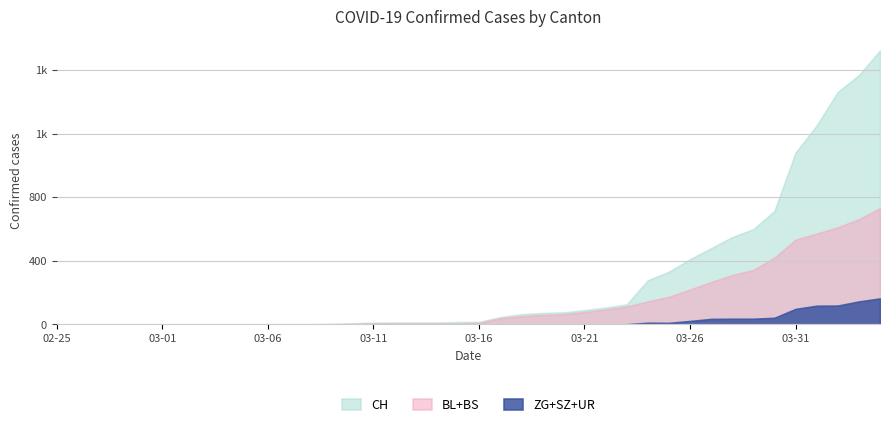

True or false: CH and UR cross at least once.

False